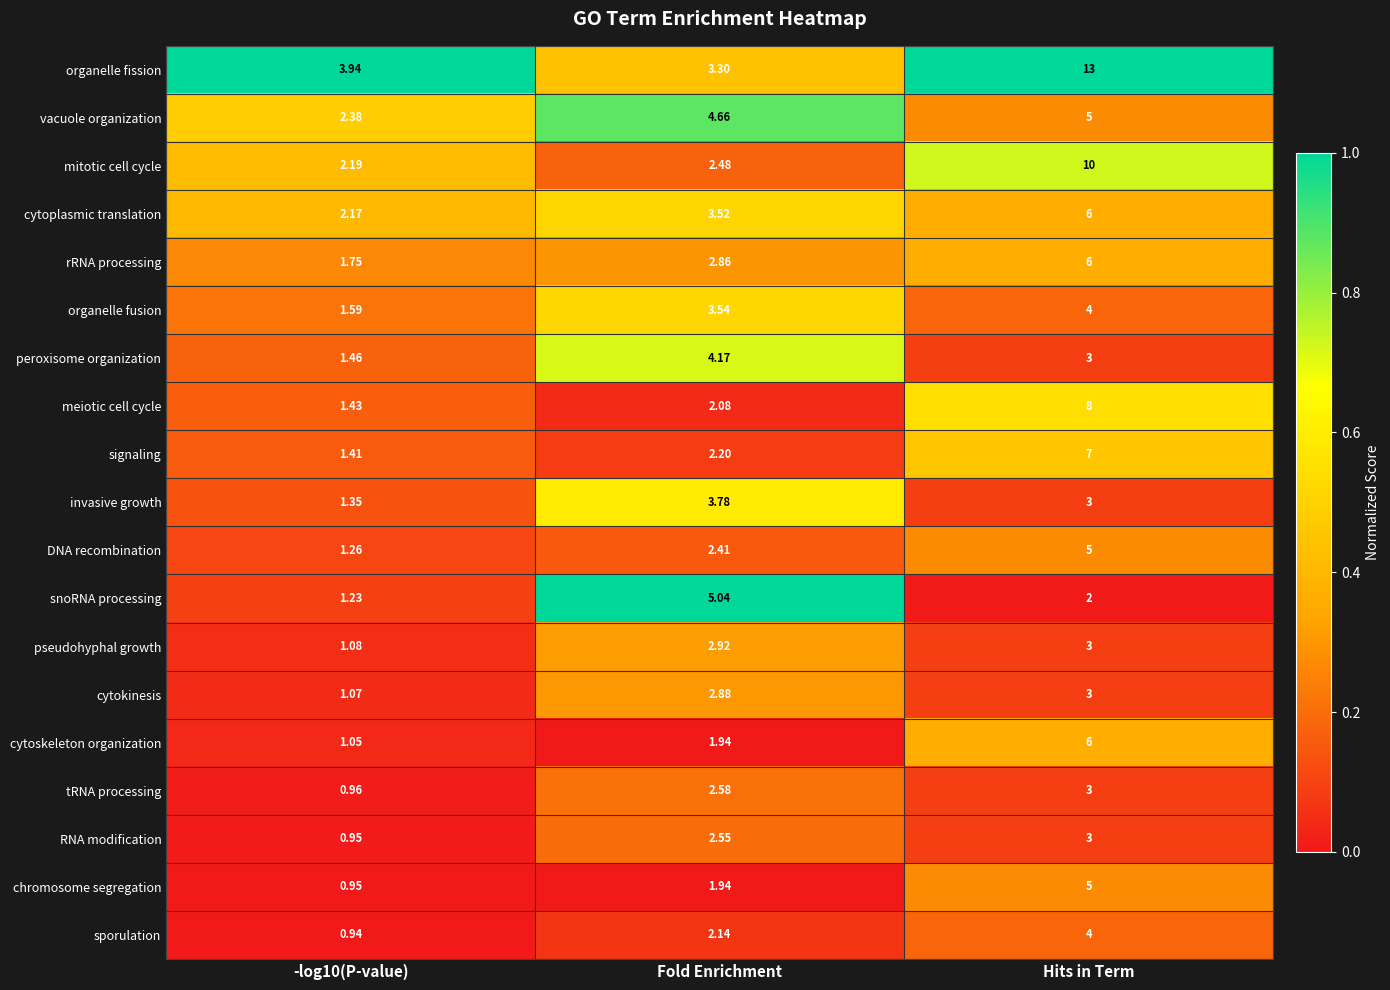

Which series has the widest spread of values?

organelle fission